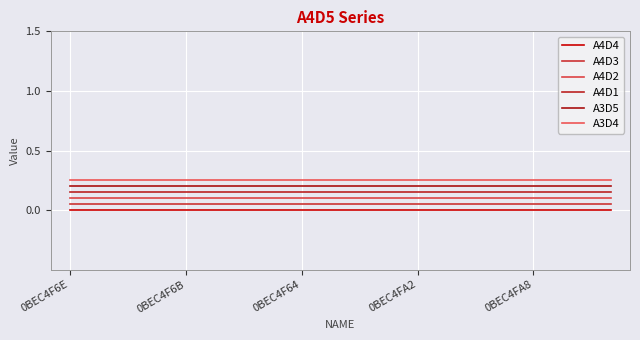

True or false: A4D4 and A4D2 intersect in this chart.

False